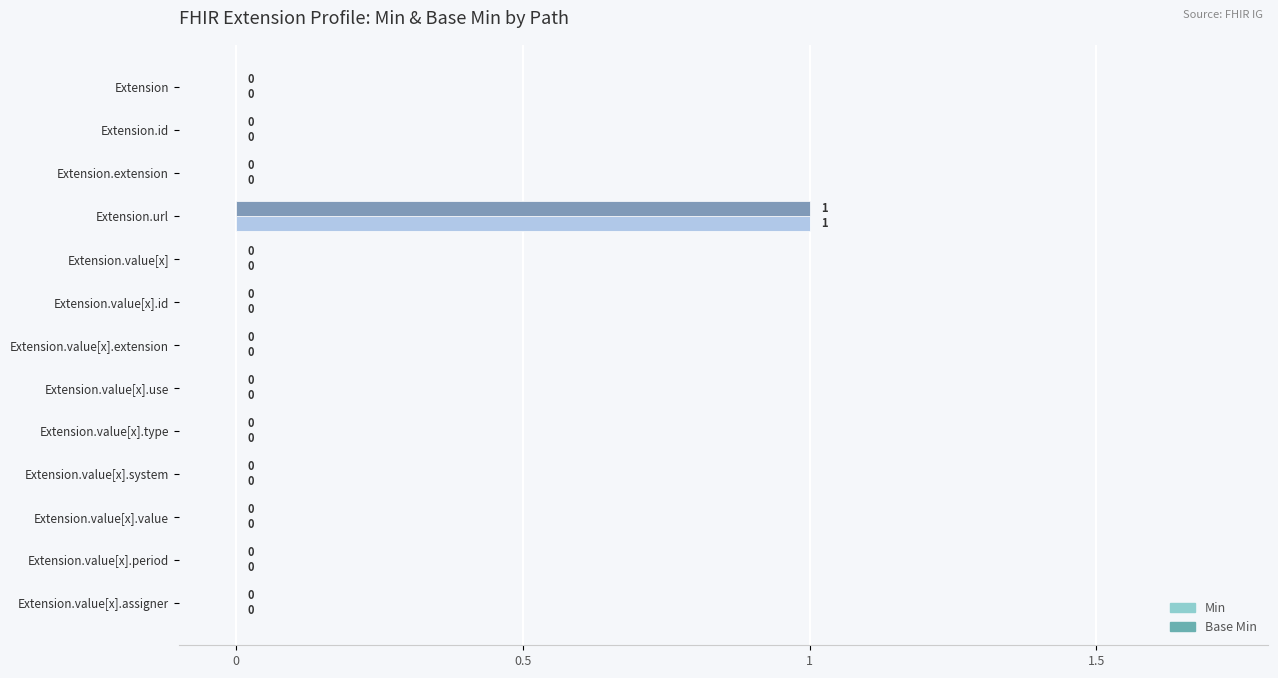

True or false: Base Min has a value of -1 at Extension.value[x].extension.

False